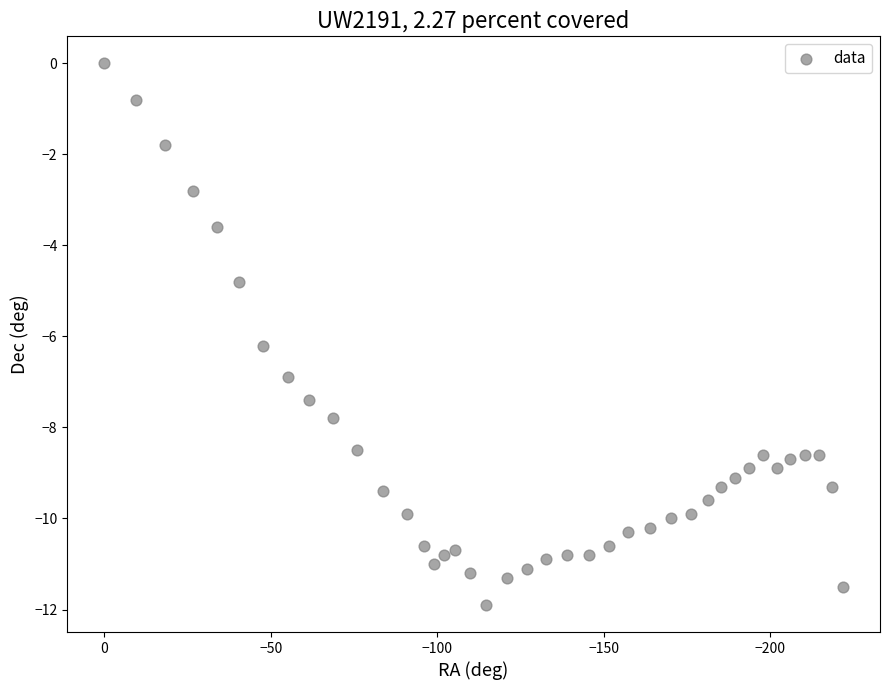

What Y value in the scatter plot is closest to -5?

-4.8